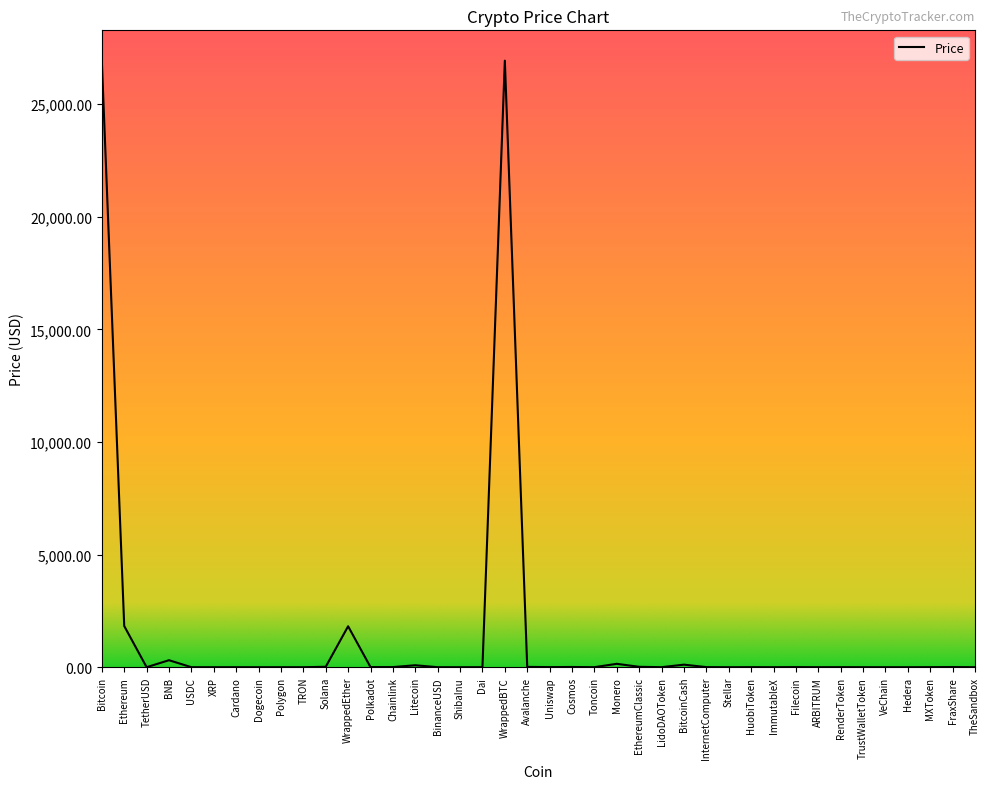

Between Ethereum and FraxShare, which is larger?

Ethereum